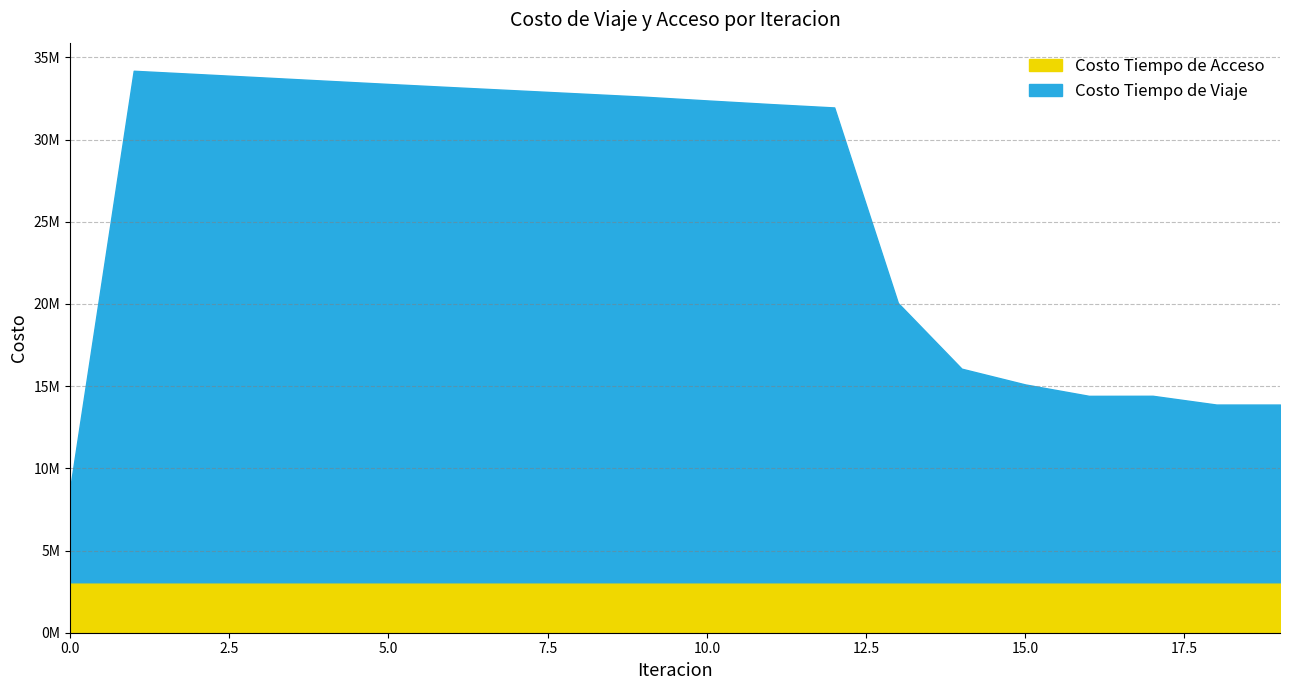

In Costo Tiempo de Viaje, how many points are higher than both neighbors (excluding endpoints)?

2